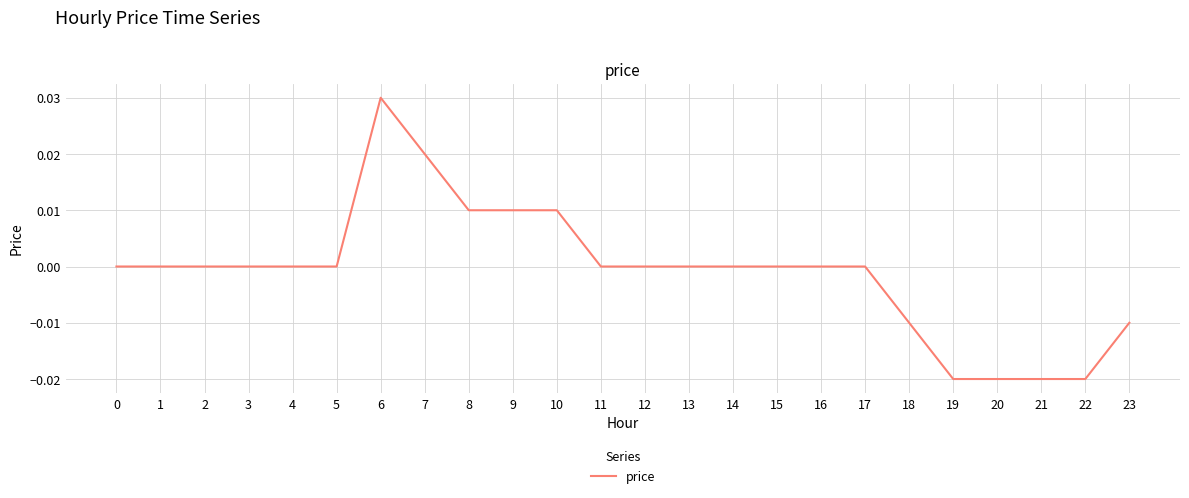

Which has a higher value, 15 or 21?

15